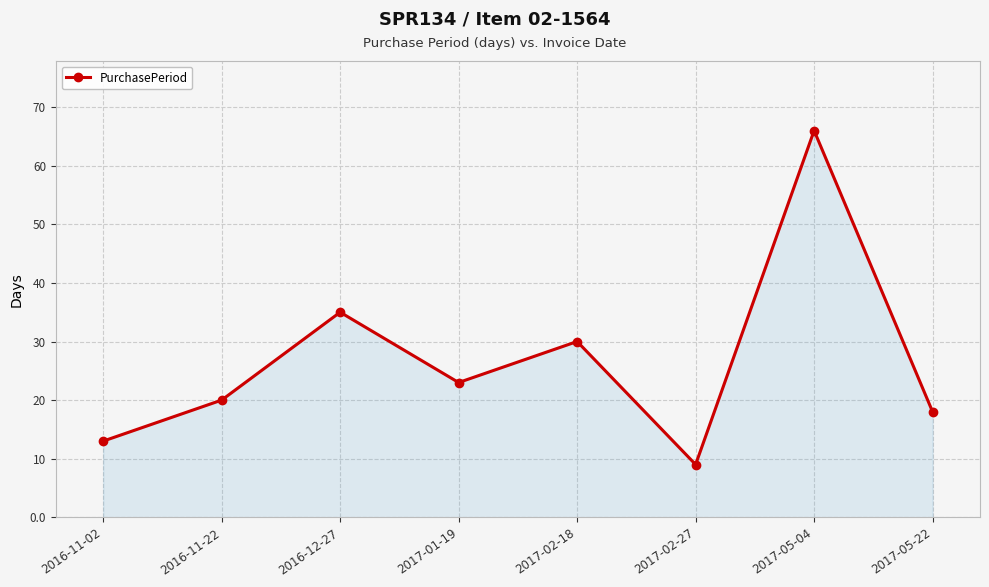

Reading left to right, list all the values displayed in this chart.

2016-11-02=13	2016-11-22=20	2016-12-27=35	2017-01-19=23	2017-02-18=30	2017-02-27=9	2017-05-04=66	2017-05-22=18